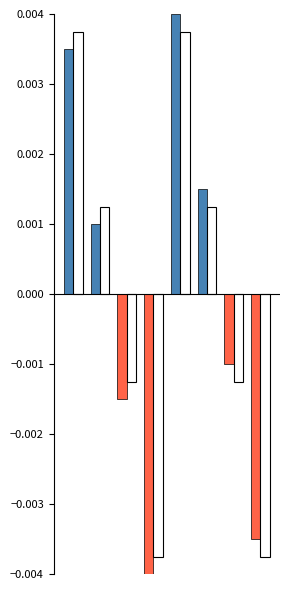

Are the bars horizontal?

No